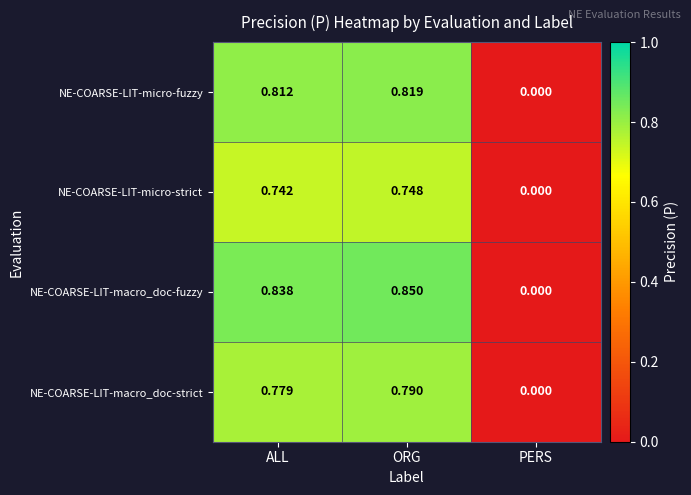

Rank the series at ALL from lowest to highest value.

NE-COARSE-LIT-micro-strict, NE-COARSE-LIT-macro_doc-strict, NE-COARSE-LIT-micro-fuzzy, NE-COARSE-LIT-macro_doc-fuzzy